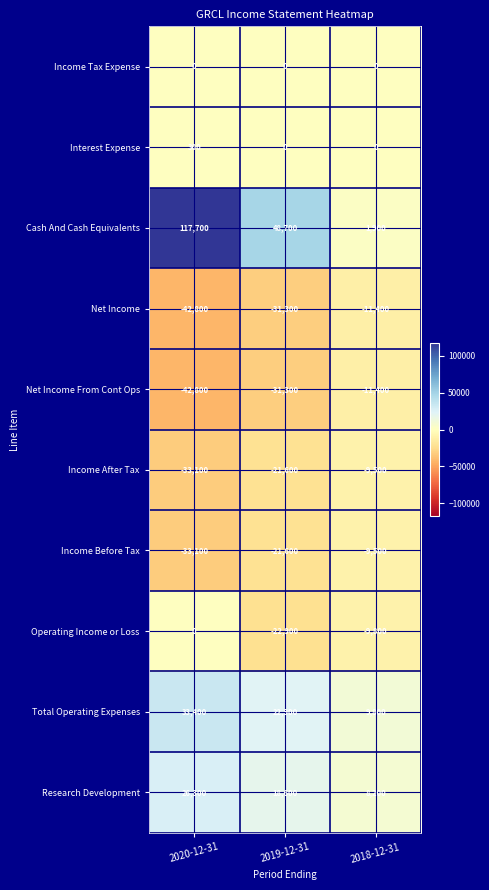

How many Net Income From Cont Ops values are between -42800 and -11400?

3